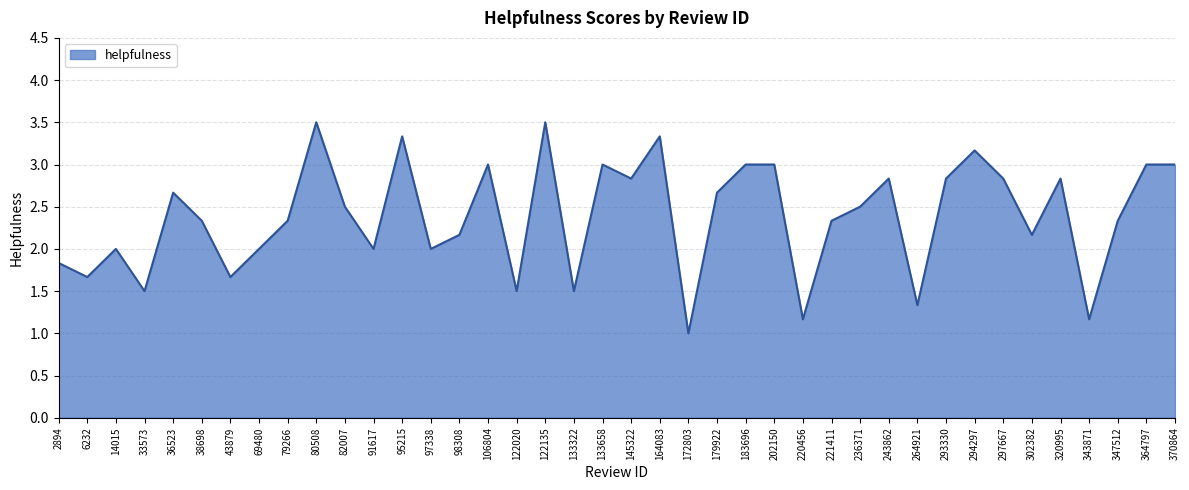

Reading left to right, transcribe all the data shown in this chart.

2894=1.8	6232=1.7	14015=2.0	33573=1.5	36523=2.7	38698=2.3	43879=1.7	69480=2.0	79266=2.3	80508=3.5	82007=2.5	91617=2.0	95215=3.3	97338=2.0	98308=2.2	106804=3.0	122020=1.5	122135=3.5	133322=1.5	133658=3.0	145322=2.8	164083=3.3	172803=1.0	179922=2.7	183696=3.0	202150=3.0	220456=1.2	221411=2.3	236371=2.5	243862=2.8	264921=1.3	293330=2.8	294297=3.2	297667=2.8	302382=2.2	320995=2.8	343871=1.2	347512=2.3	364797=3.0	370864=3.0